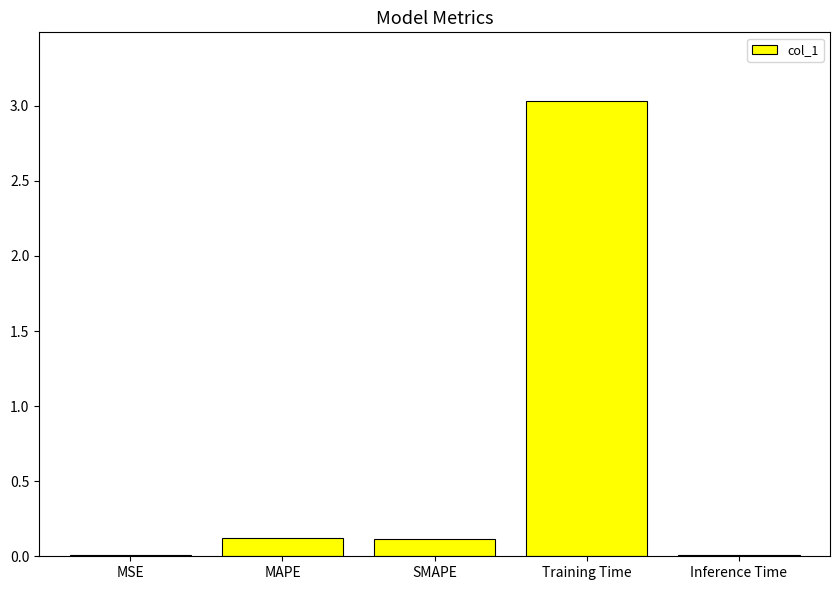

What value does the data have at Training Time?

3.0